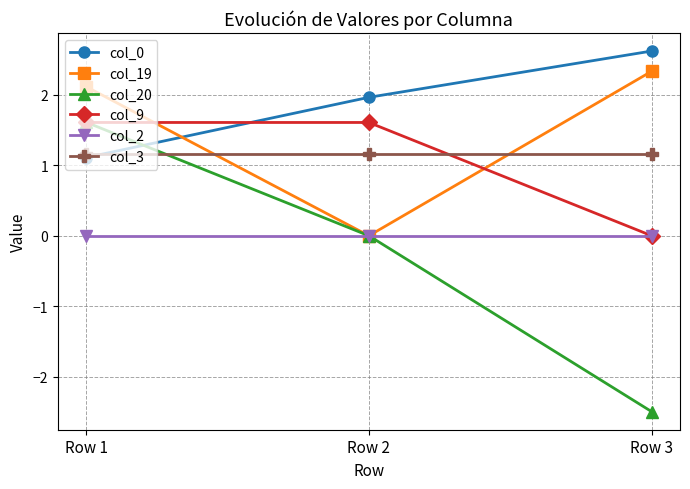

The value of col_0 at Row 2 is 3.3. True or false?

False